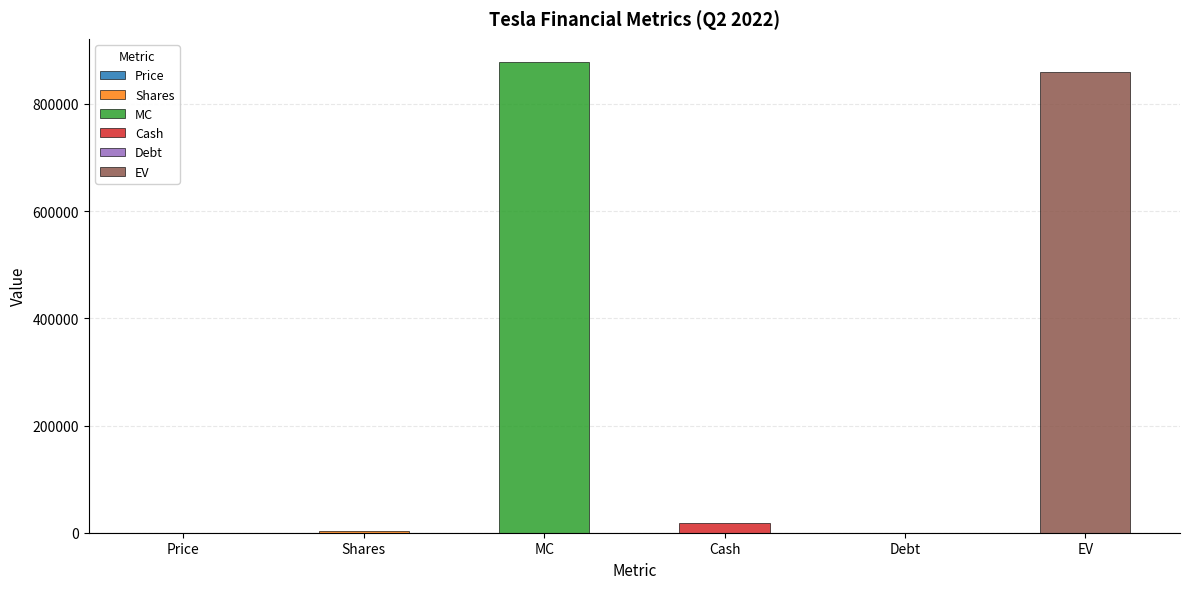

At which category does the chart reach its peak across all series?

MC